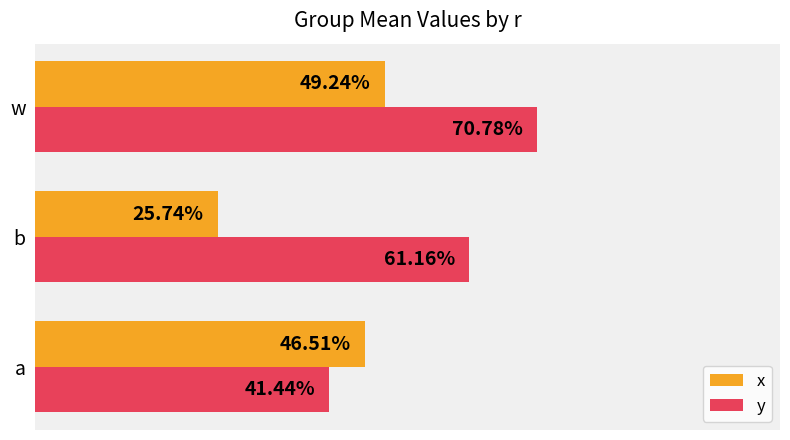

List the series in order of their overall mean, highest first.

y, x